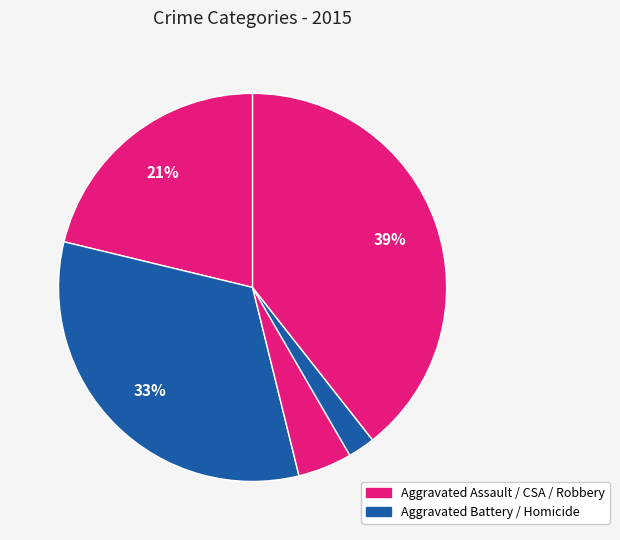

How many segments does this pie chart have?

5